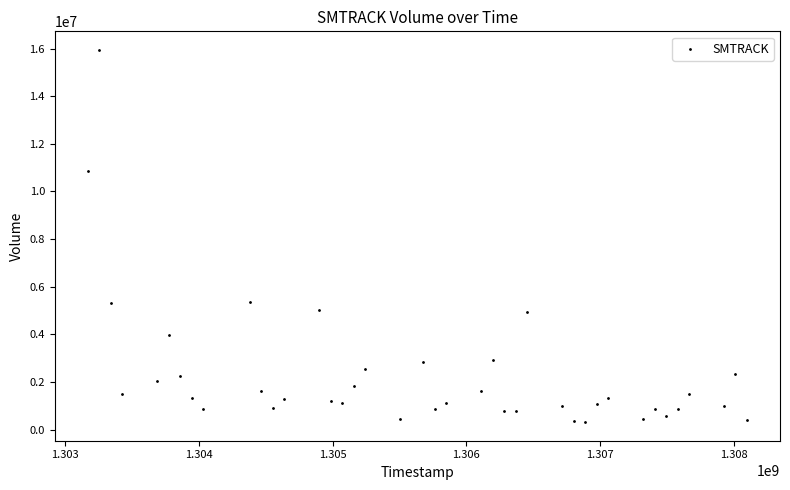

What is the range of X values (max minus min)?

4924800